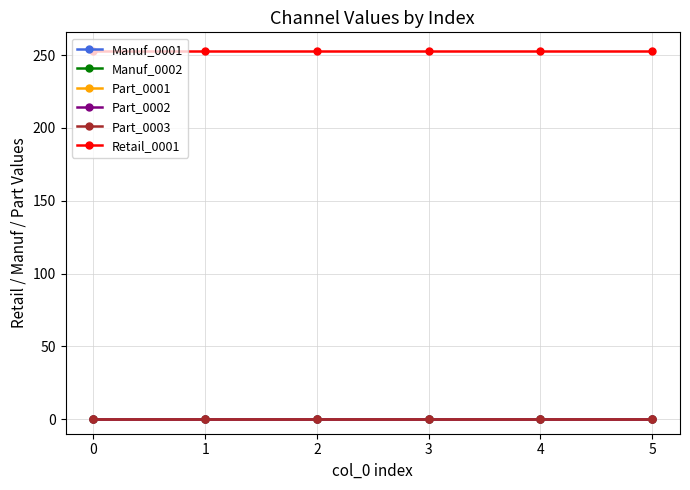

True or false: Retail_0001 has a value of 253 at 4.

True